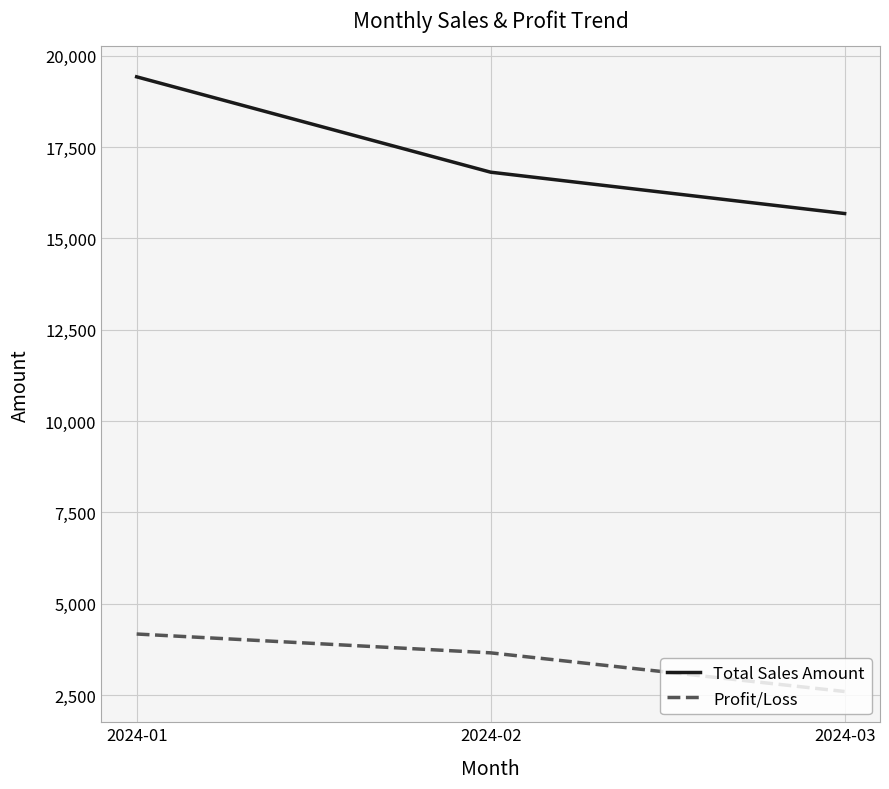

What are all the series names shown in the legend?

Total Sales Amount, Profit/Loss